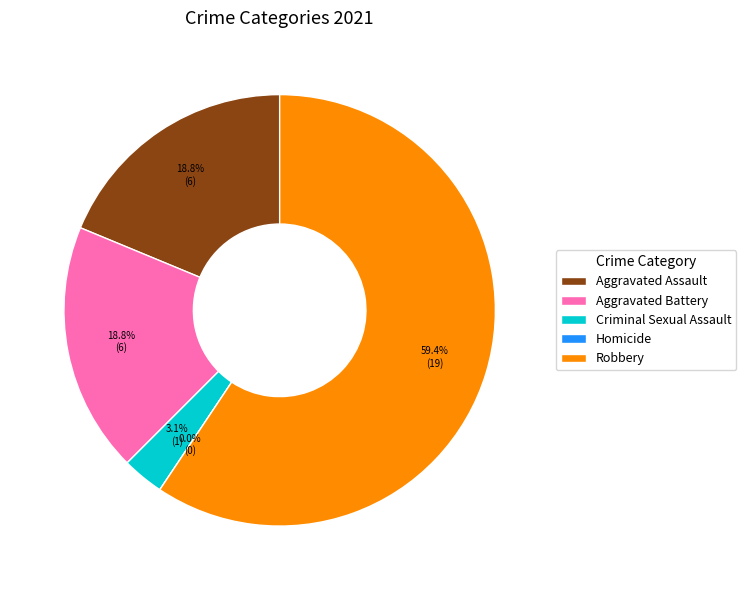

Combined, do Criminal Sexual Assault and Homicide account for over 50%?

No